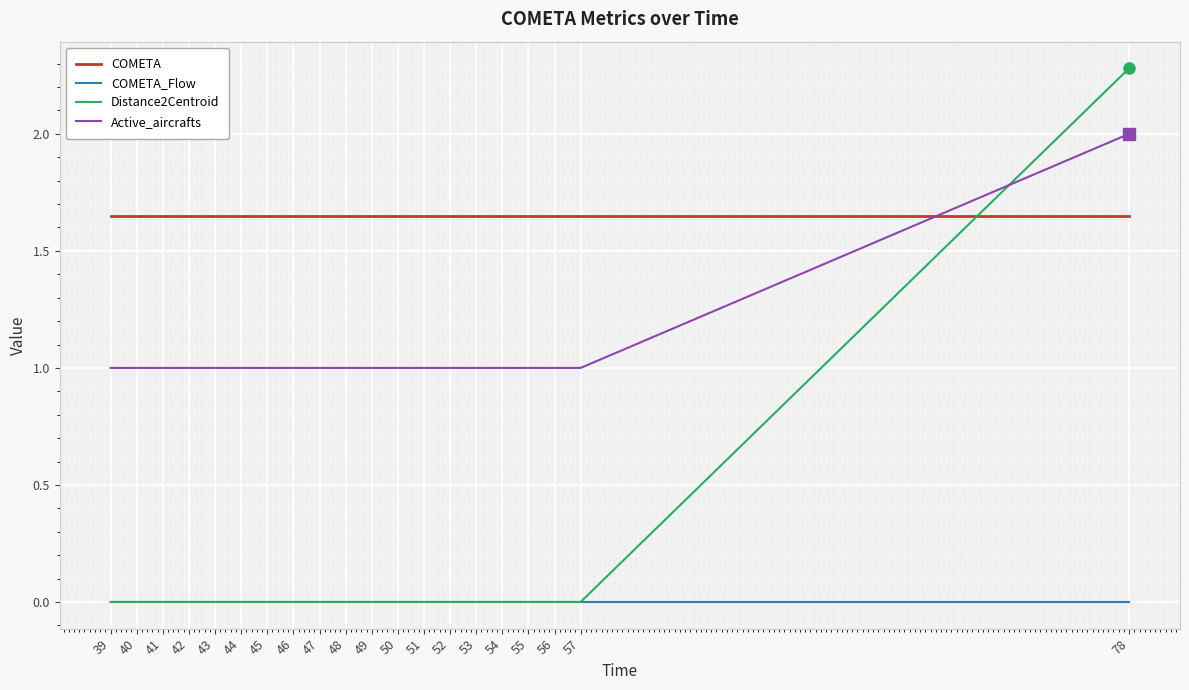

The Active_aircrafts series shows 1.6 at 40. True or false?

False